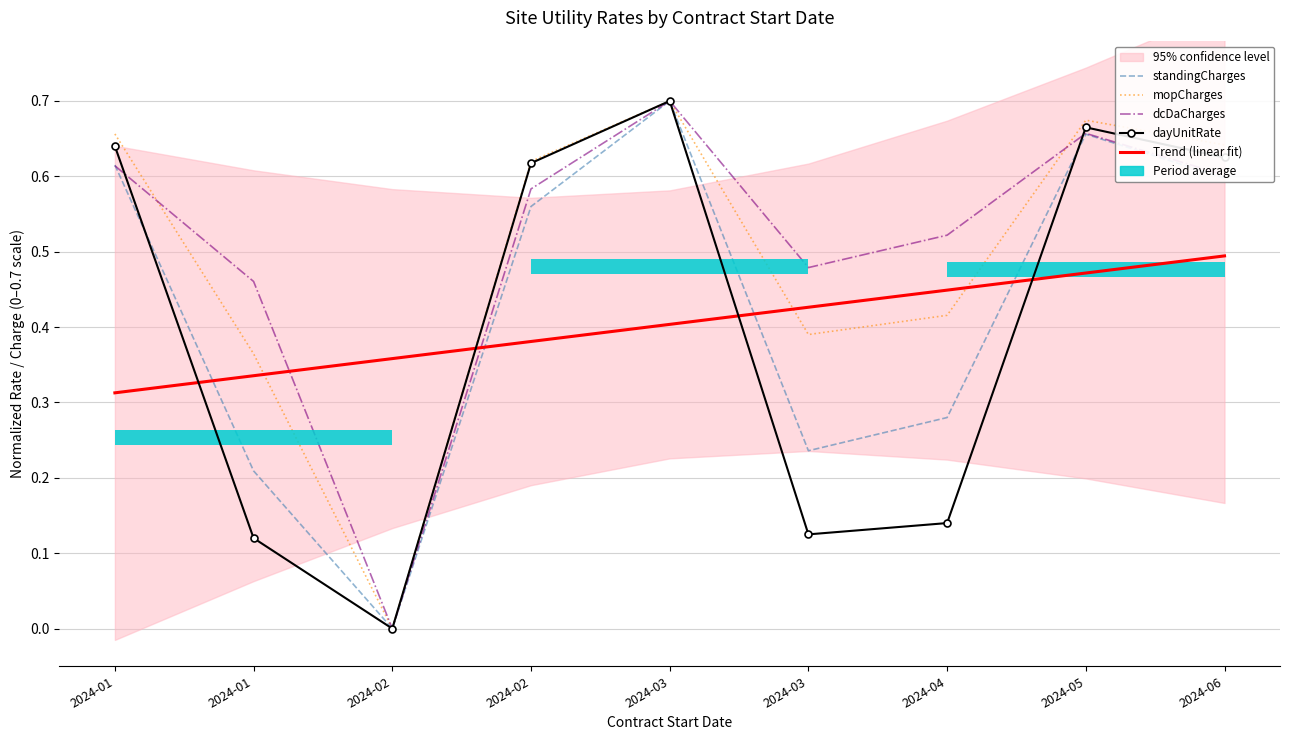

What are all the series names shown in the legend?

standingCharges, mopCharges, dcDaCharges, dayUnitRate, Trend (linear fit)